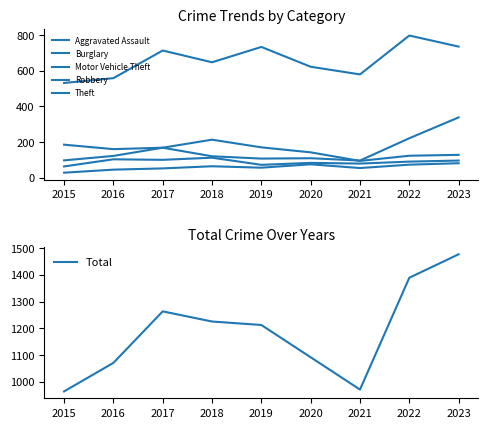

True or false: Aggravated Assault and Theft intersect in this chart.

False